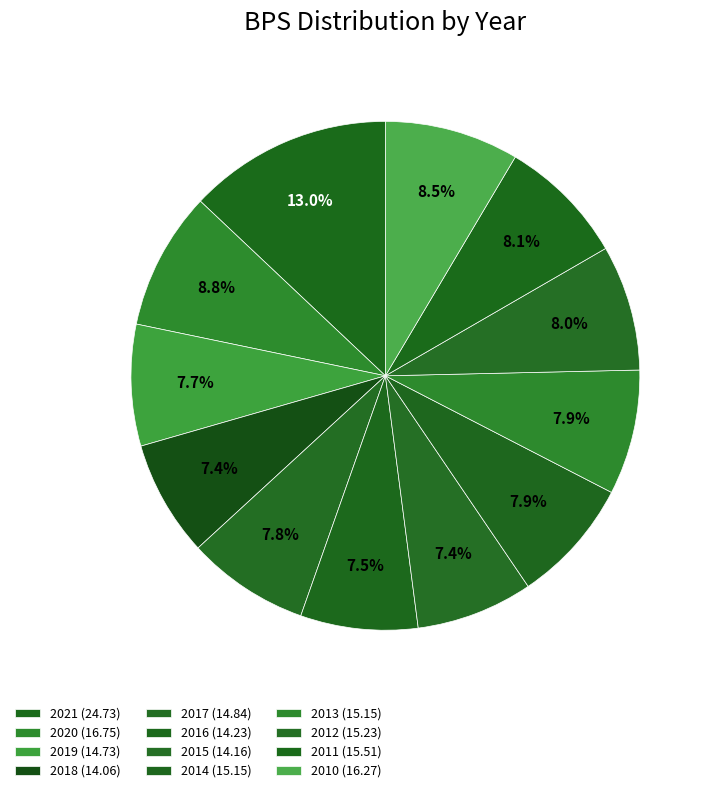

What is the largest slice in the pie chart?

2021